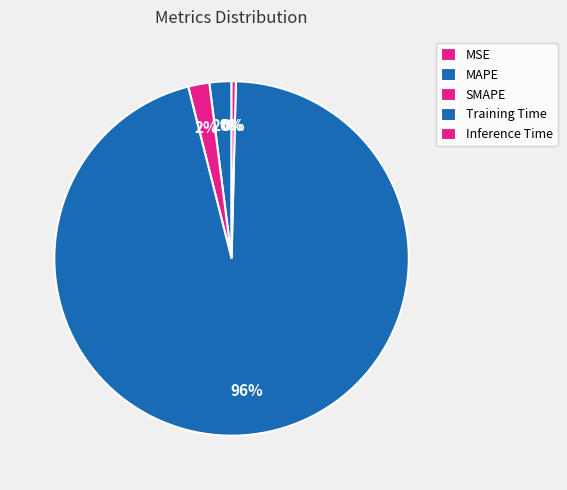

True or false: SMAPE accounts for 14% of the total.

False